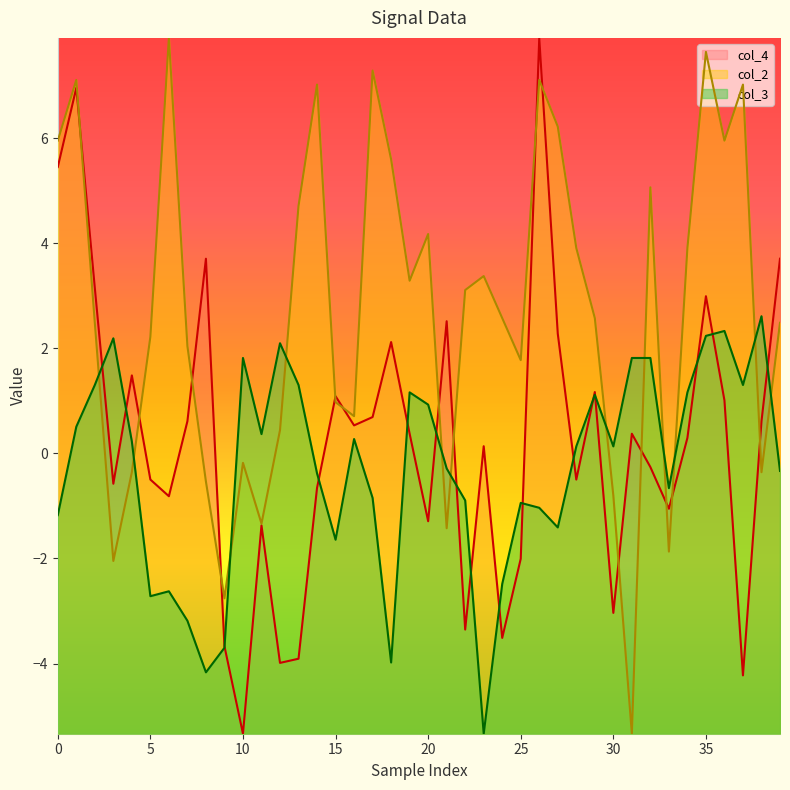

Rank the series by their maximum value, from highest to lowest.

col_2, col_4, col_3